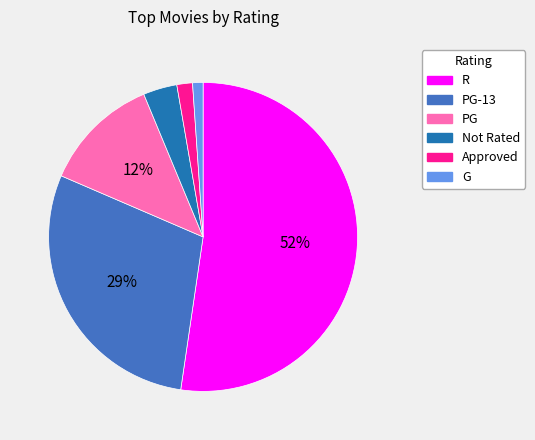

Does any single category account for the majority?

Yes